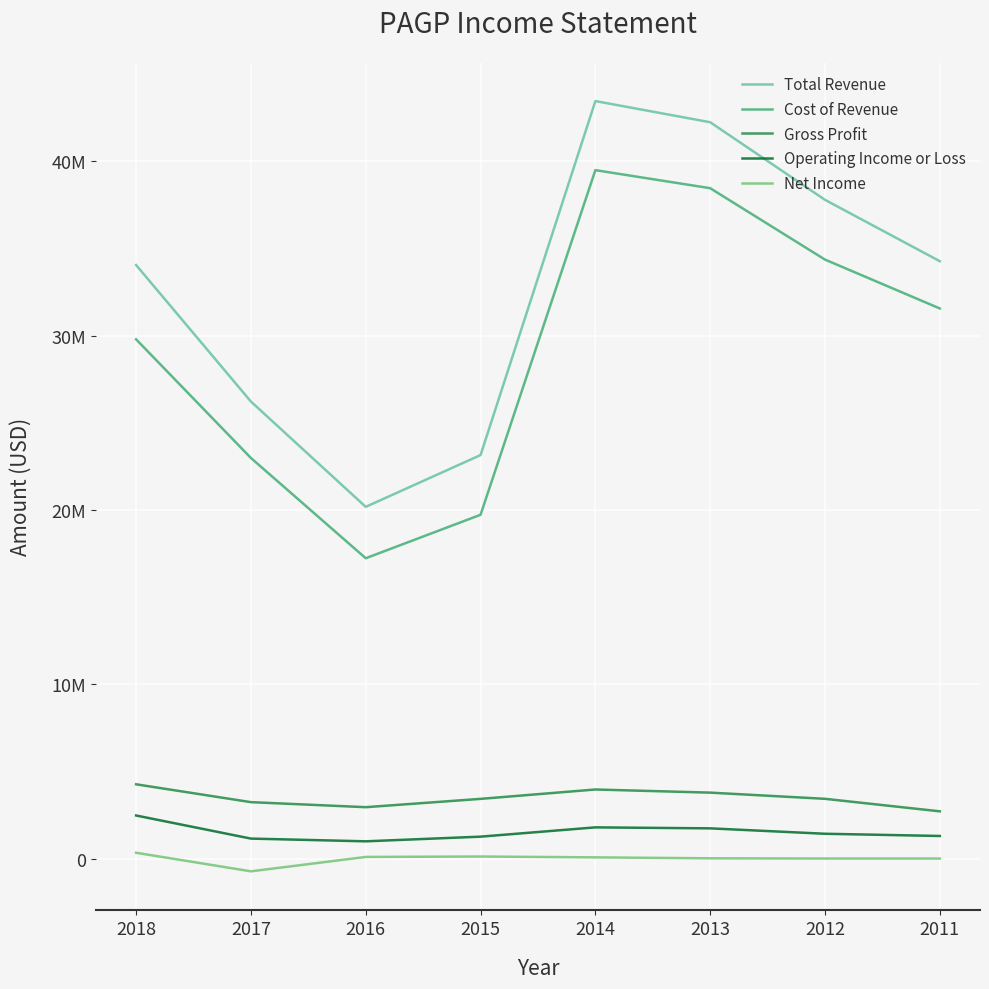

Is it true that Operating Income or Loss equals 1147000 at 2017?

True